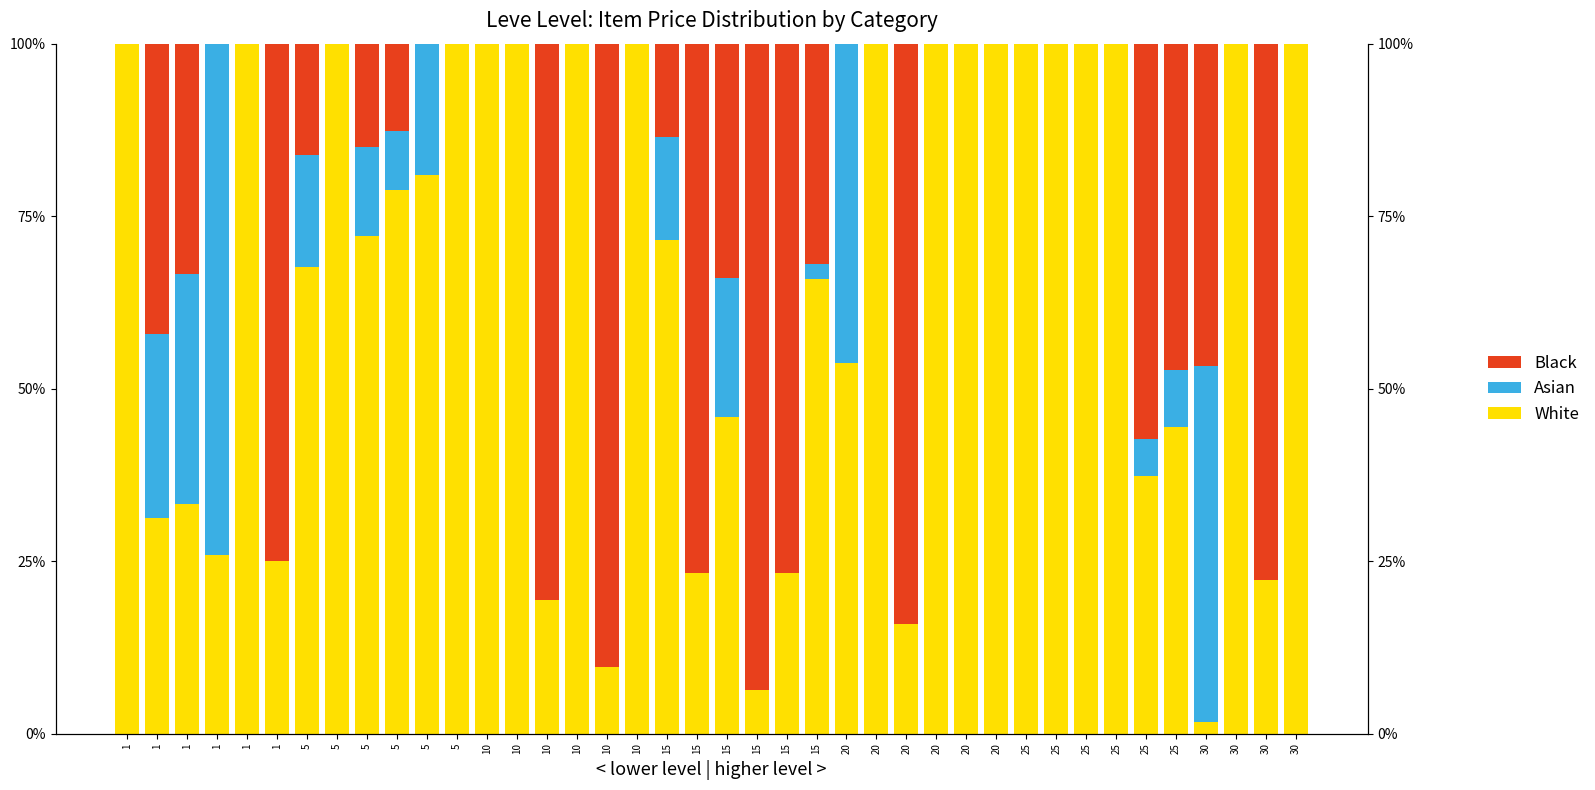

At which category is the sum across all series the highest?

10